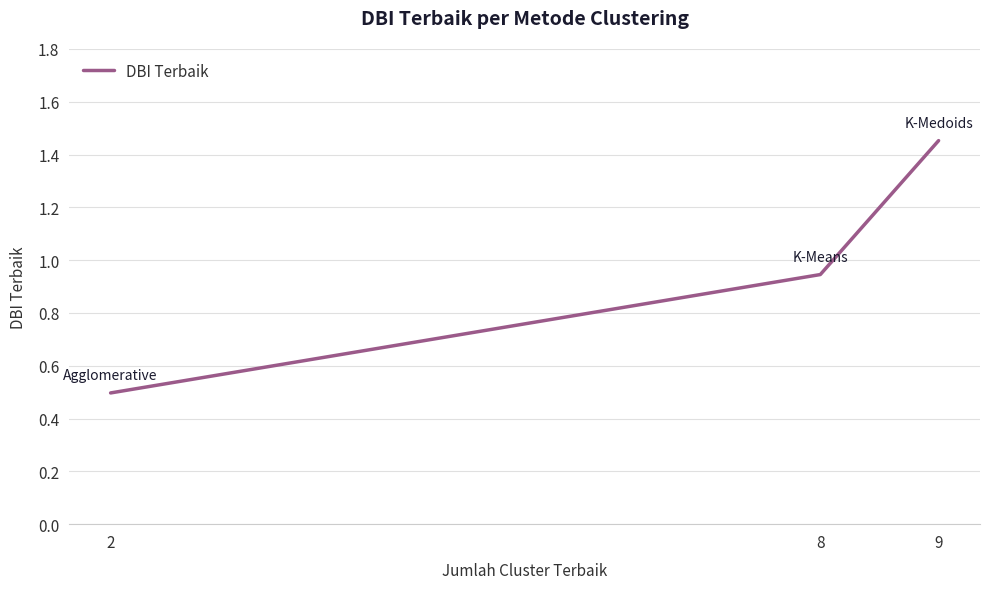

What is the change in value from 8 to 9?

+0.5